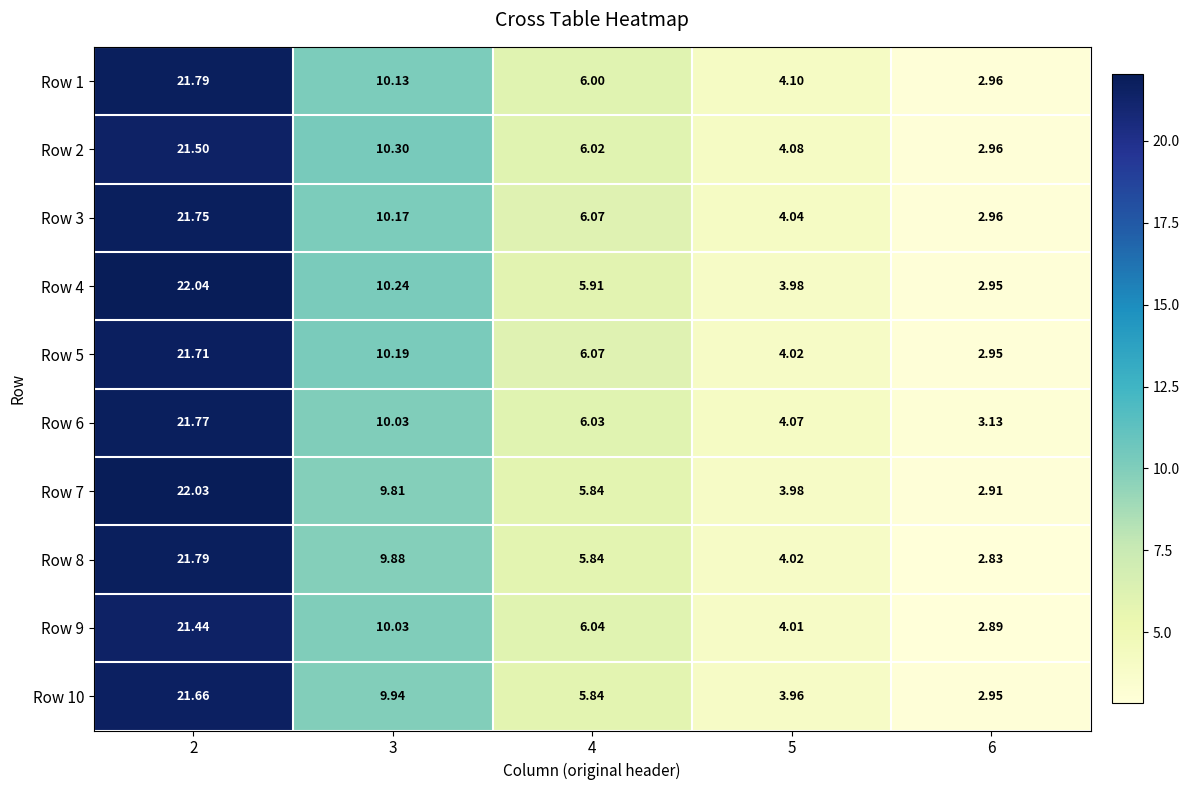

Is the value of Row 1 at 6 greater than the value of Row 6 at 6?

No